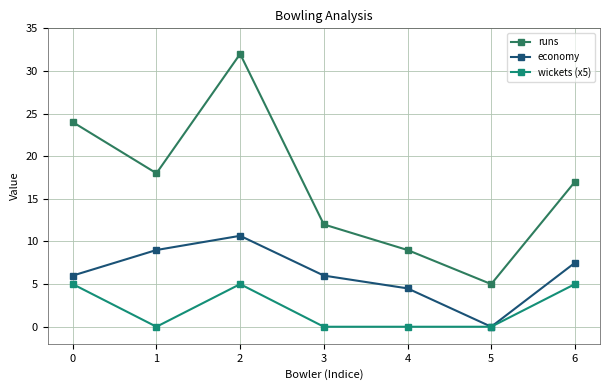

Count the number of data series in this chart.

3